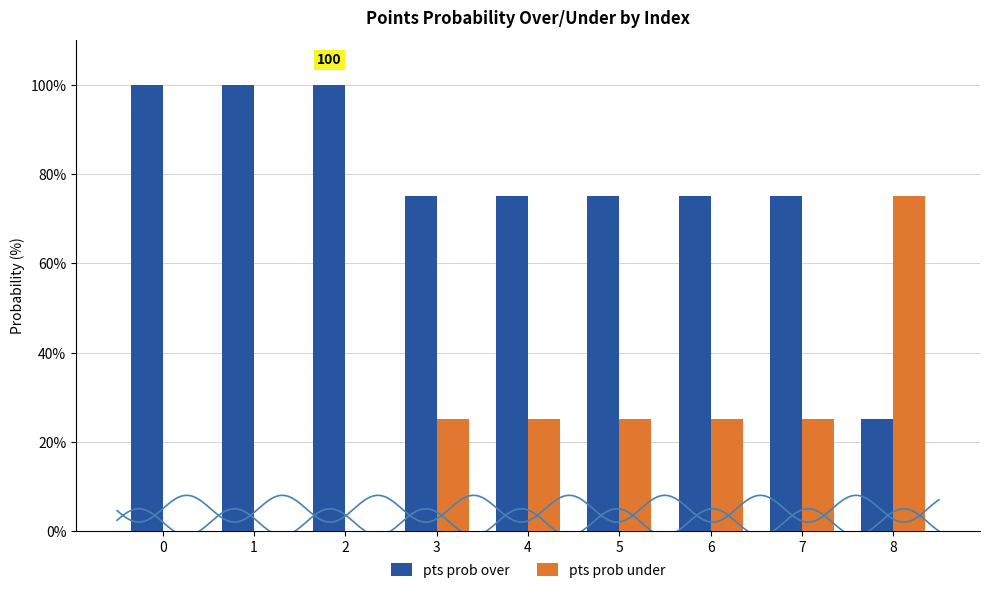

The pts prob under series shows 13 at 6. True or false?

False